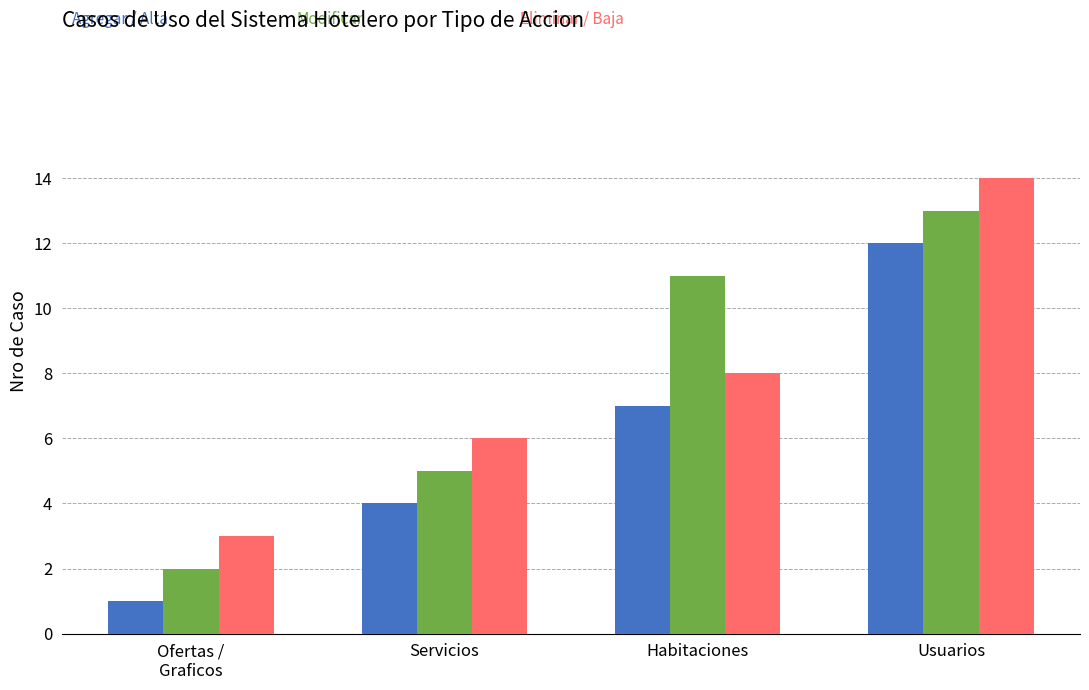

Reading left to right, what are all the values shown in this chart?

Agregar / Alta: 1	4	7	12
Modificar: 2	5	11	13
Eliminar / Baja: 3	6	8	14